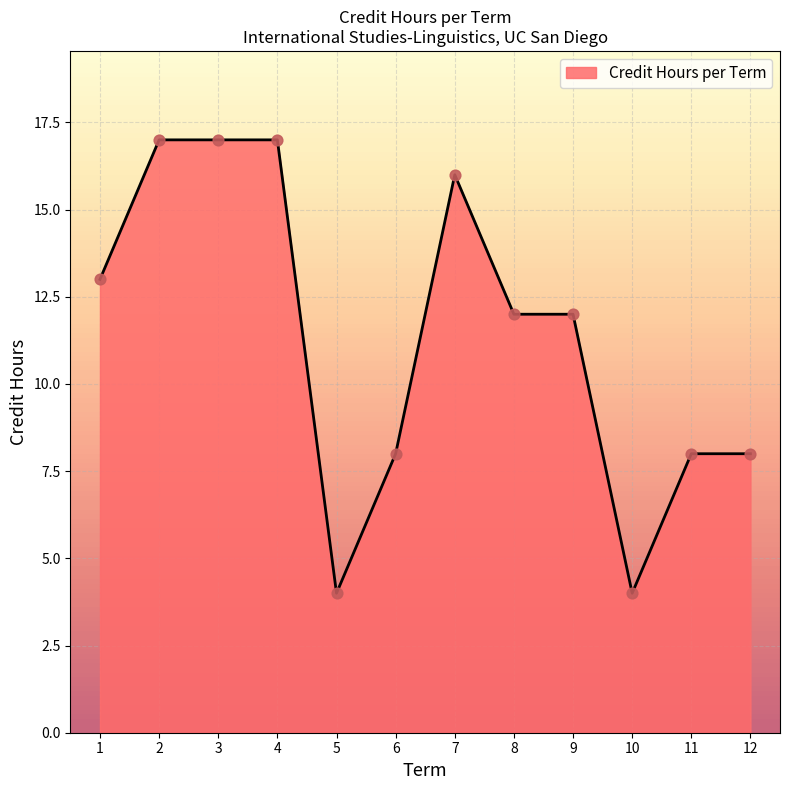

Approximately how many times larger is the value at 3 compared to 1?

1.3